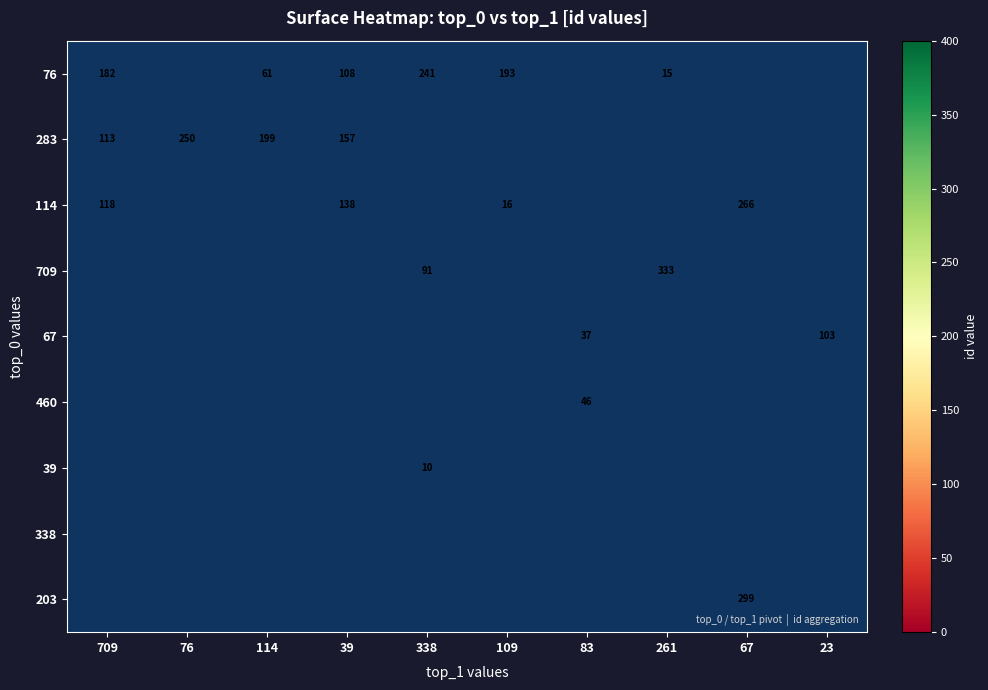

Is it true that 76 equals 60.7 at 109?

False